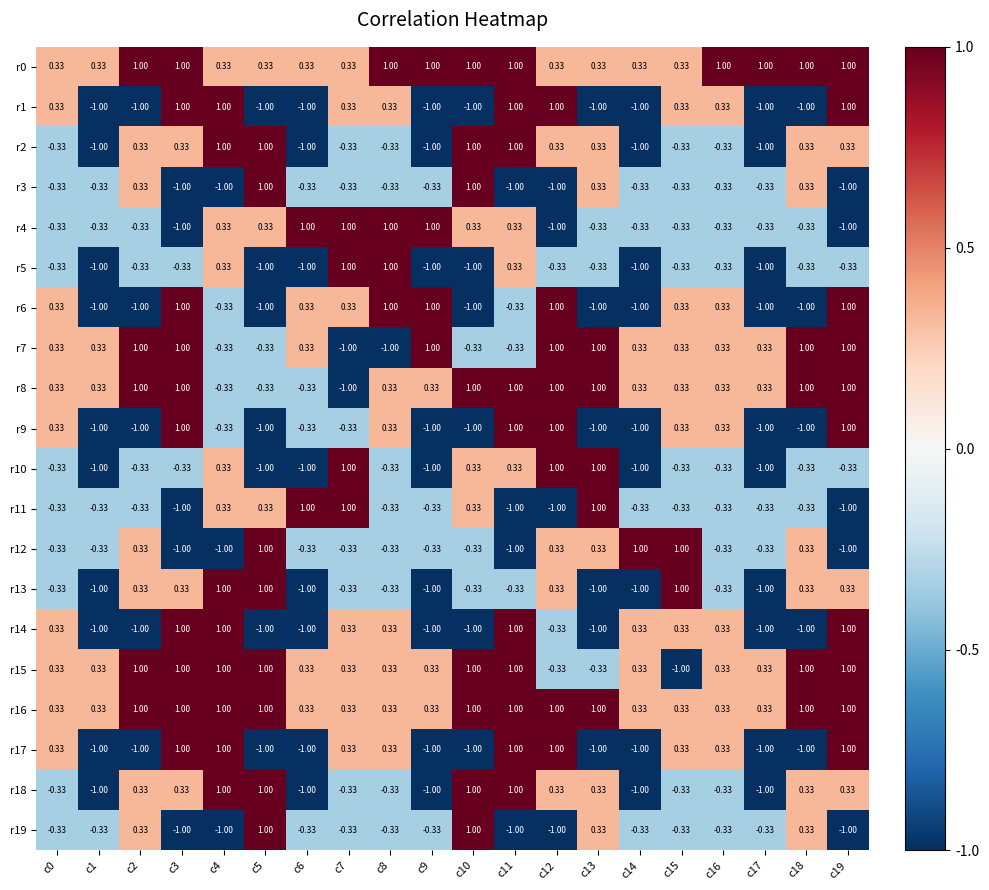

Count the number of categories in the chart.

20